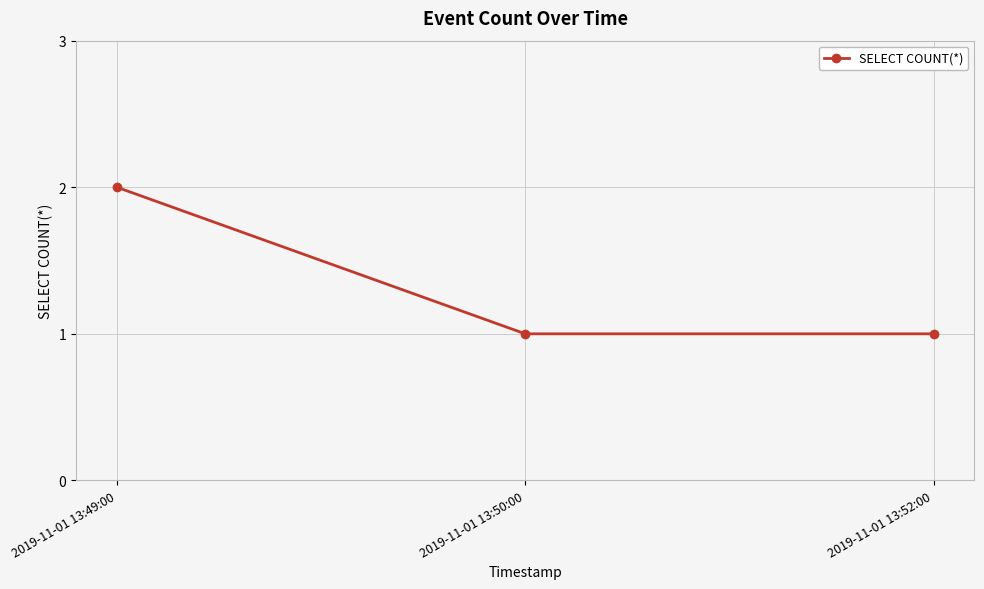

What is the label of the 3rd point from the right?

2019-11-01 13:49:00